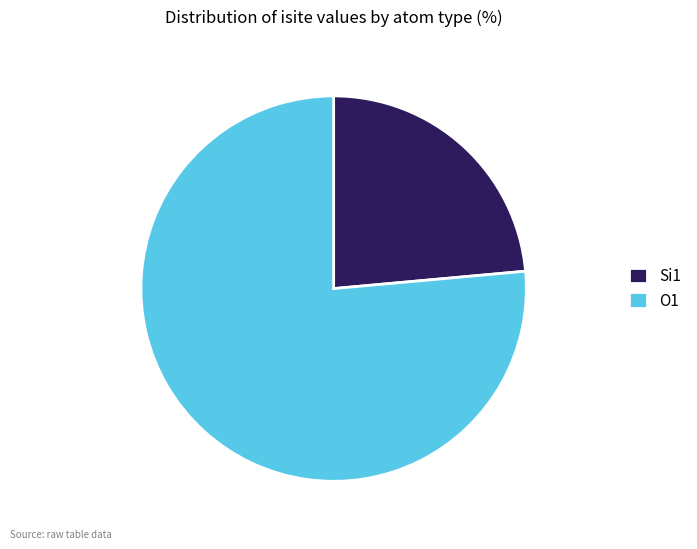

What is the ratio of the value at O1 to the value at Si1?

3.2